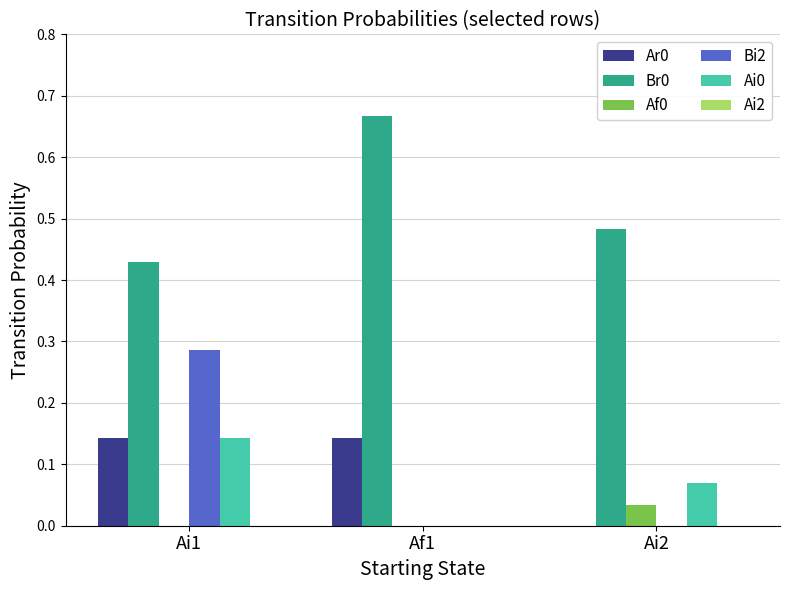

At which label does Af0 reach its peak?

Ai2